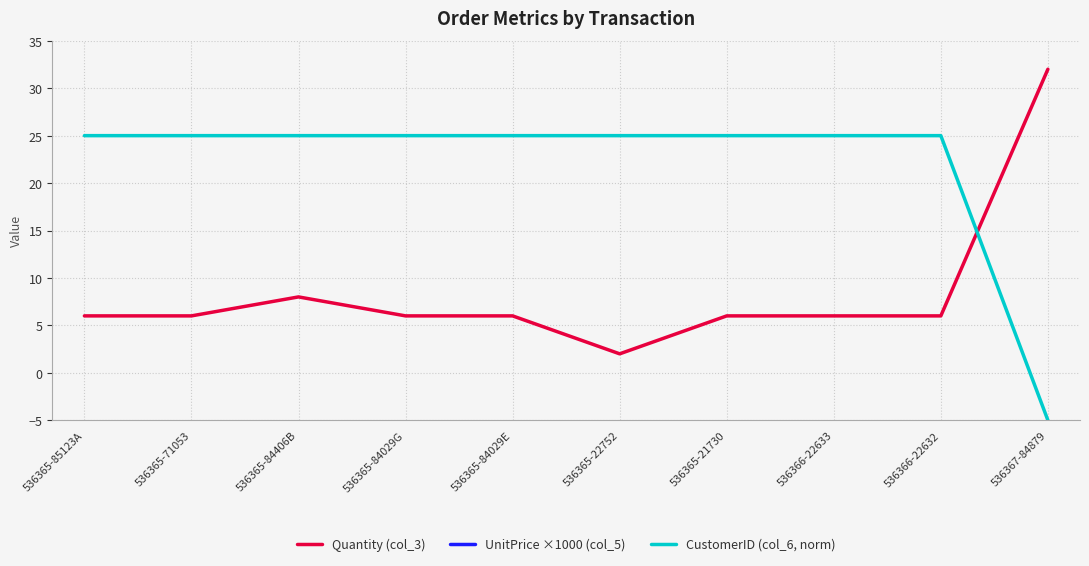

What is the label of the 7th point from the right?

536365-84029G